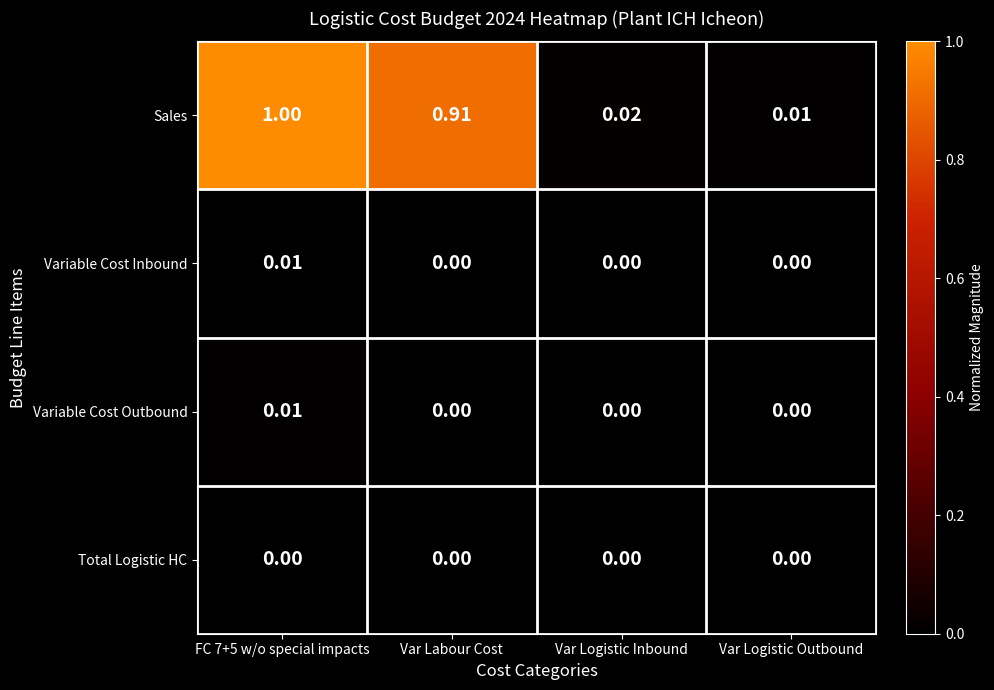

Which series has the largest total across all categories?

Sales